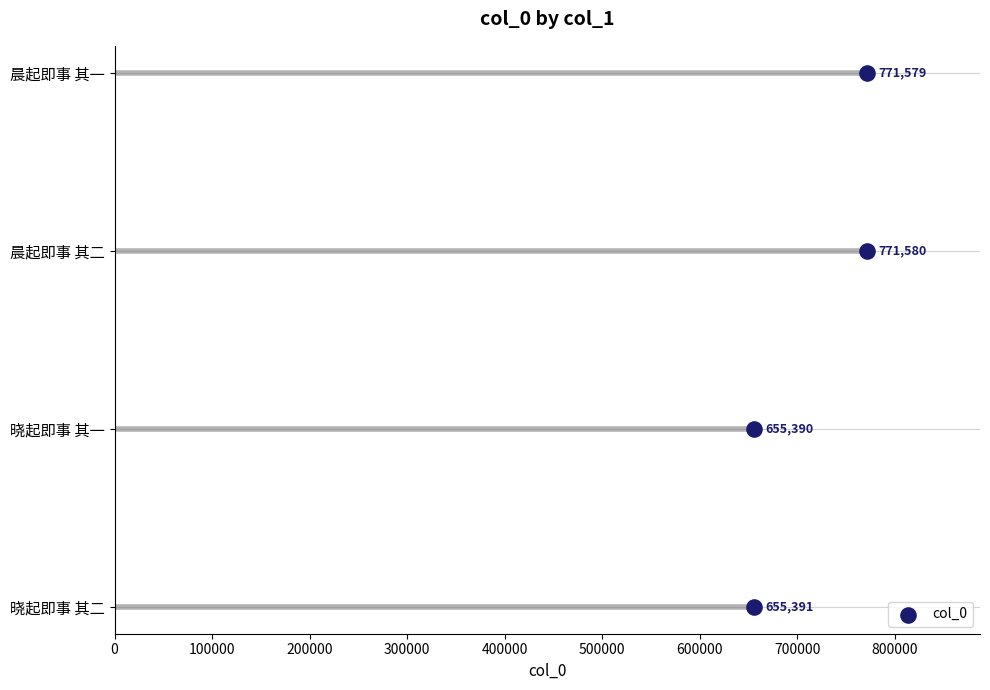

Between 0 and 300000, which is larger?

300000